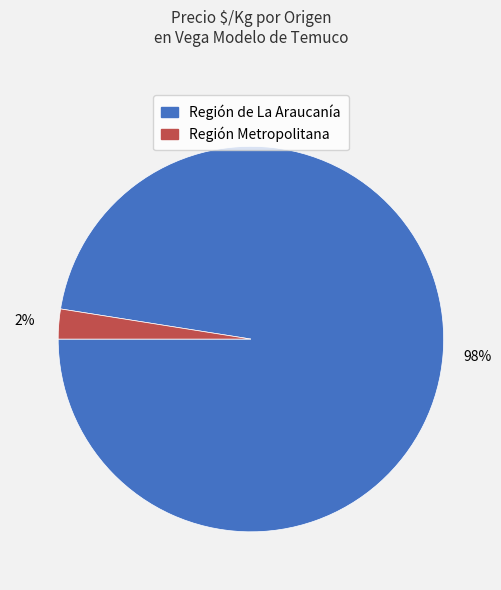

Is it true that Región de La Araucanía is 83% of the pie?

False